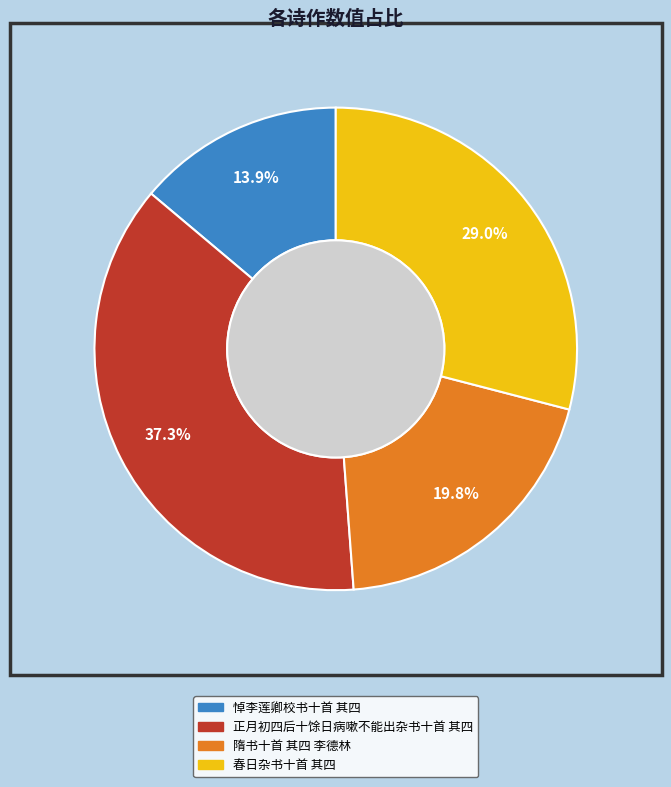

Rank the categories by value from highest to lowest.

正月初四后十馀日病嗽不能出杂书十首 其四, 春日杂书十首 其四, 隋书十首 其四 李德林, 悼李莲卿校书十首 其四